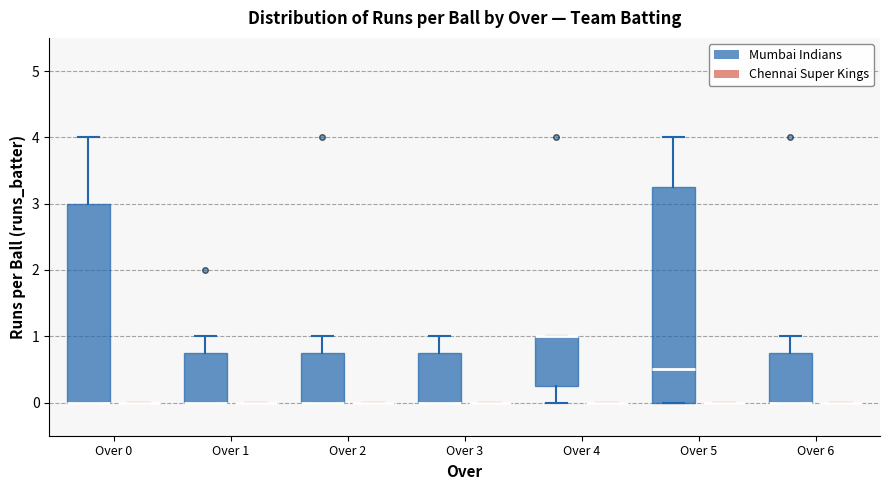

Reading left to right, read every box against the y-axis: the position of its median line, the range the box covers, and the ends of its whiskers. The values are not printed on the chart, so give them approximately, as read against the axis.

Over 0 (Mumbai Indians): median 0.0 (drawn on the box's lower edge), box 0.0 to 3.0, whiskers 0.0 to 4.0
Over 0 (Chennai Super Kings): box collapsed to a line at 0.0, whiskers 0.0 to 0.0
Over 1 (Mumbai Indians): median 0.0 (drawn on the box's lower edge), box 0.0 to 0.8, whiskers 0.0 to 1.0
Over 1 (Chennai Super Kings): box collapsed to a line at 0.0, whiskers 0.0 to 0.0
Over 2 (Mumbai Indians): median 0.0 (drawn on the box's lower edge), box 0.0 to 0.8, whiskers 0.0 to 1.0
Over 2 (Chennai Super Kings): box collapsed to a line at 0.0, whiskers 0.0 to 0.0
Over 3 (Mumbai Indians): median 0.0 (drawn on the box's lower edge), box 0.0 to 0.8, whiskers 0.0 to 1.0
Over 3 (Chennai Super Kings): box collapsed to a line at 0.0, whiskers 0.0 to 0.0
Over 4 (Mumbai Indians): median 1.0 (drawn on the box's upper edge), box 0.3 to 1.0, whiskers 0.0 to 1.0
Over 4 (Chennai Super Kings): box collapsed to a line at 0.0, whiskers 0.0 to 0.0
Over 5 (Mumbai Indians): median 0.5, box 0.0 to 3.3, whiskers 0.0 to 4.0
Over 5 (Chennai Super Kings): box collapsed to a line at 0.0, whiskers 0.0 to 0.0
Over 6 (Mumbai Indians): median 0.0 (drawn on the box's lower edge), box 0.0 to 0.8, whiskers 0.0 to 1.0
Over 6 (Chennai Super Kings): box collapsed to a line at 0.0, whiskers 0.0 to 0.0